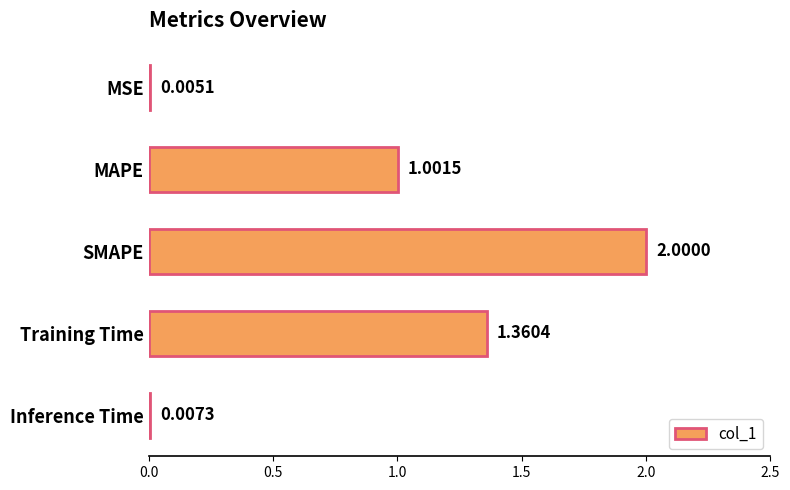

At which label is the value closest to 1?

MAPE